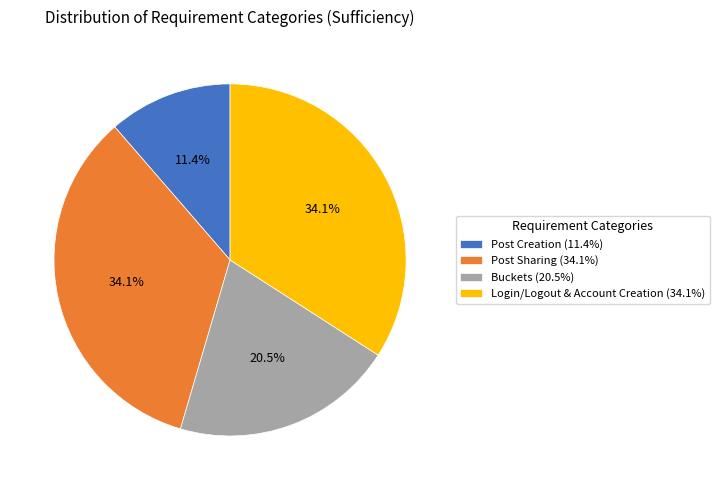

What is the ratio of the value at Buckets (20.5%) to the value at Login/Logout & Account Creation (34.1%)?

0.6